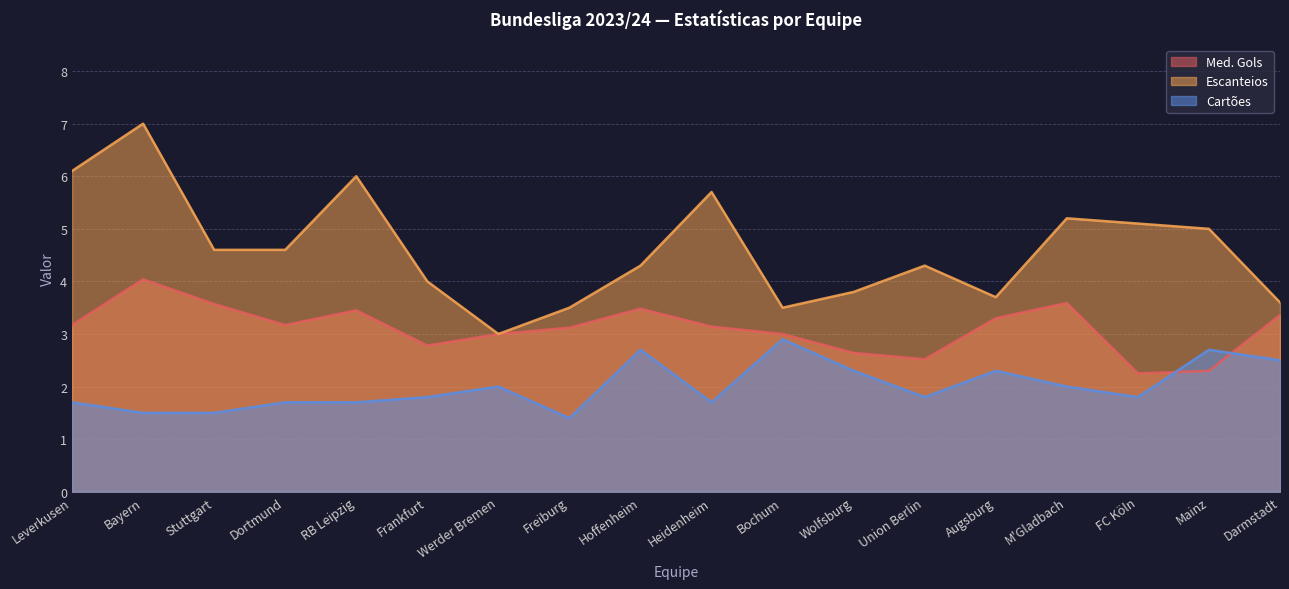

Read the Cartões value at Darmstadt.

2.5